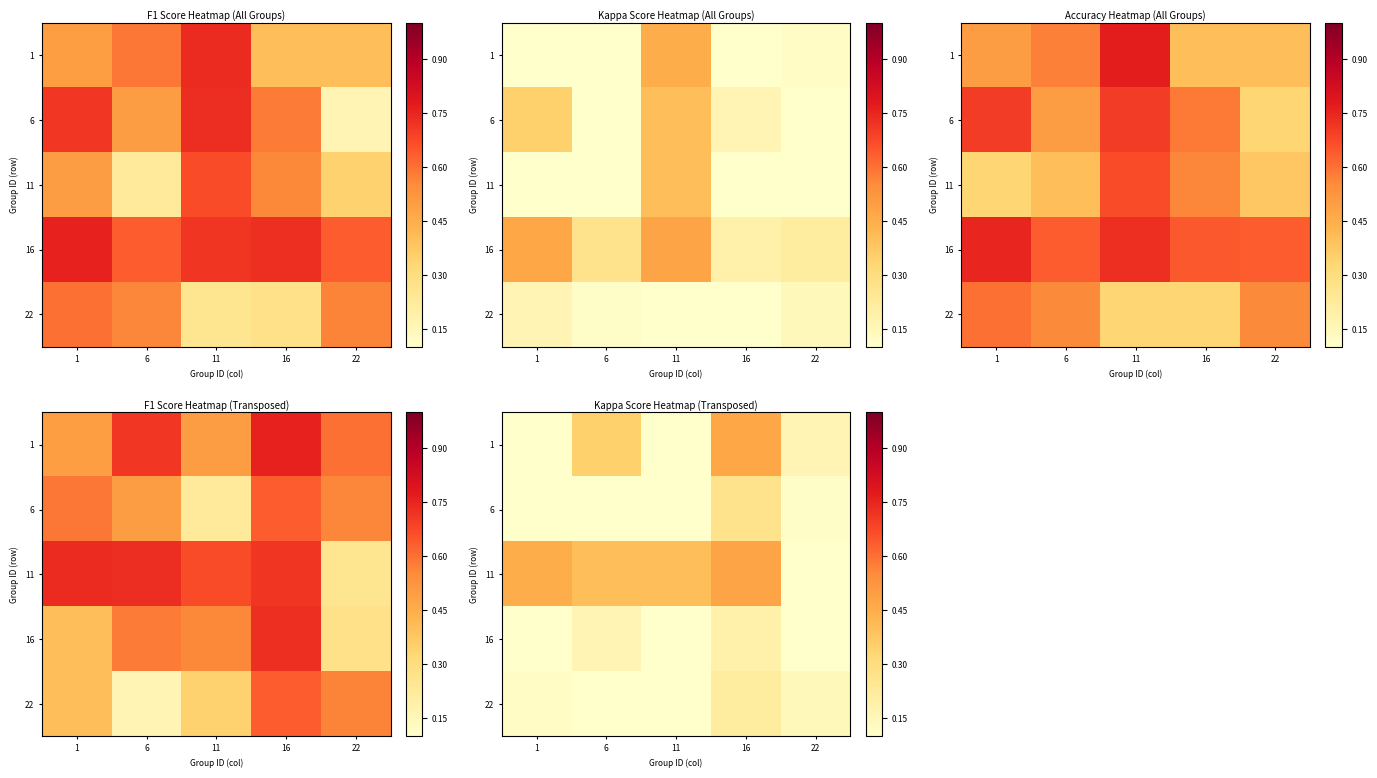

List the labels in order of 16 value, largest first.

16, 6, 11, 1, 22